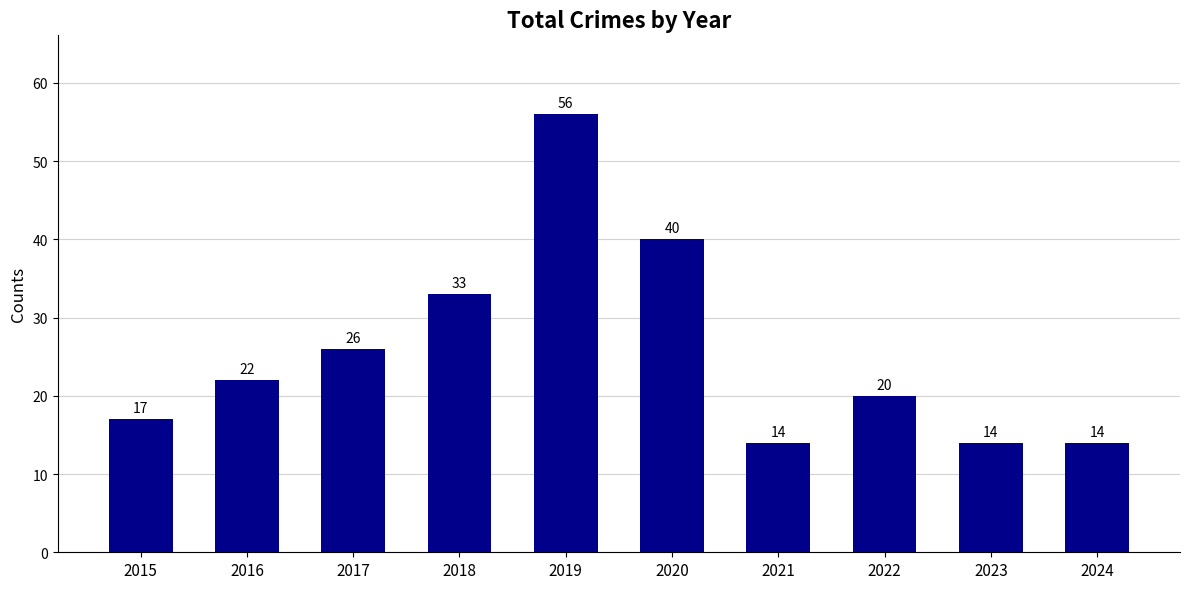

Reading left to right, transcribe all the data shown in this chart.

2015=17	2016=22	2017=26	2018=33	2019=56	2020=40	2021=14	2022=20	2023=14	2024=14